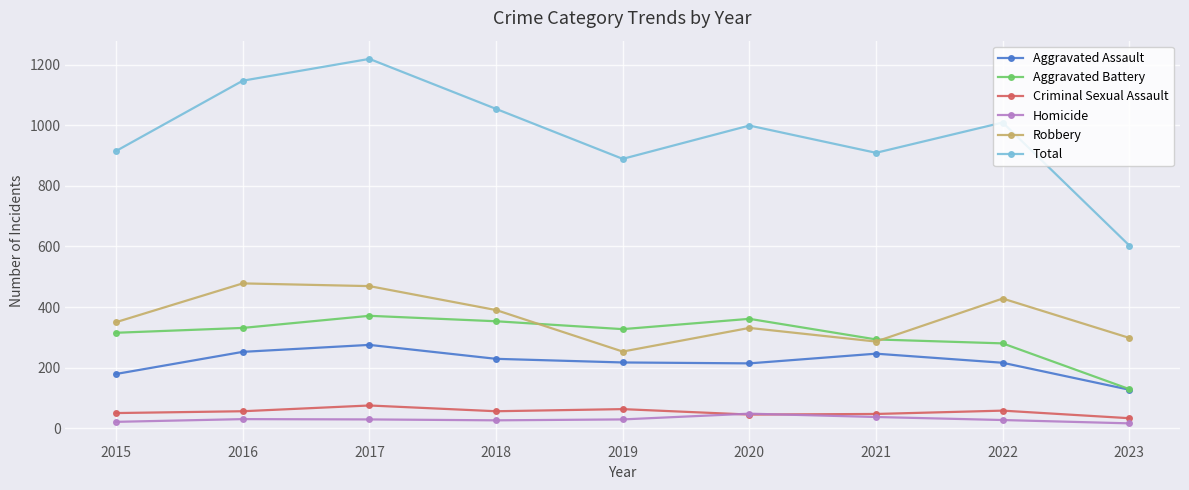

What are all the series names shown in the legend?

Aggravated Assault, Aggravated Battery, Criminal Sexual Assault, Homicide, Robbery, Total